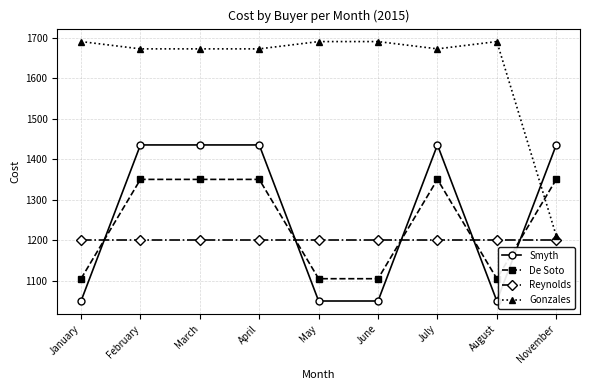

The Smyth series shows 1050 at May. True or false?

True